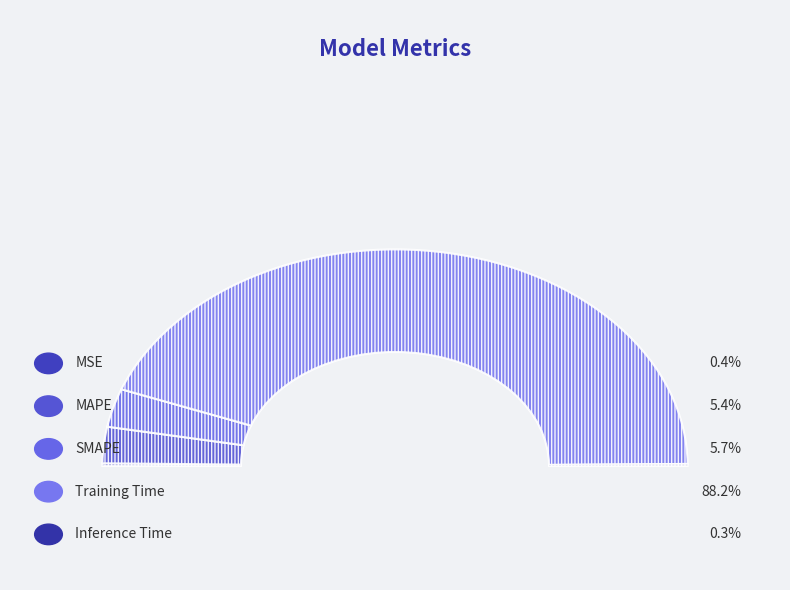

Count the number of slices in the pie.

5